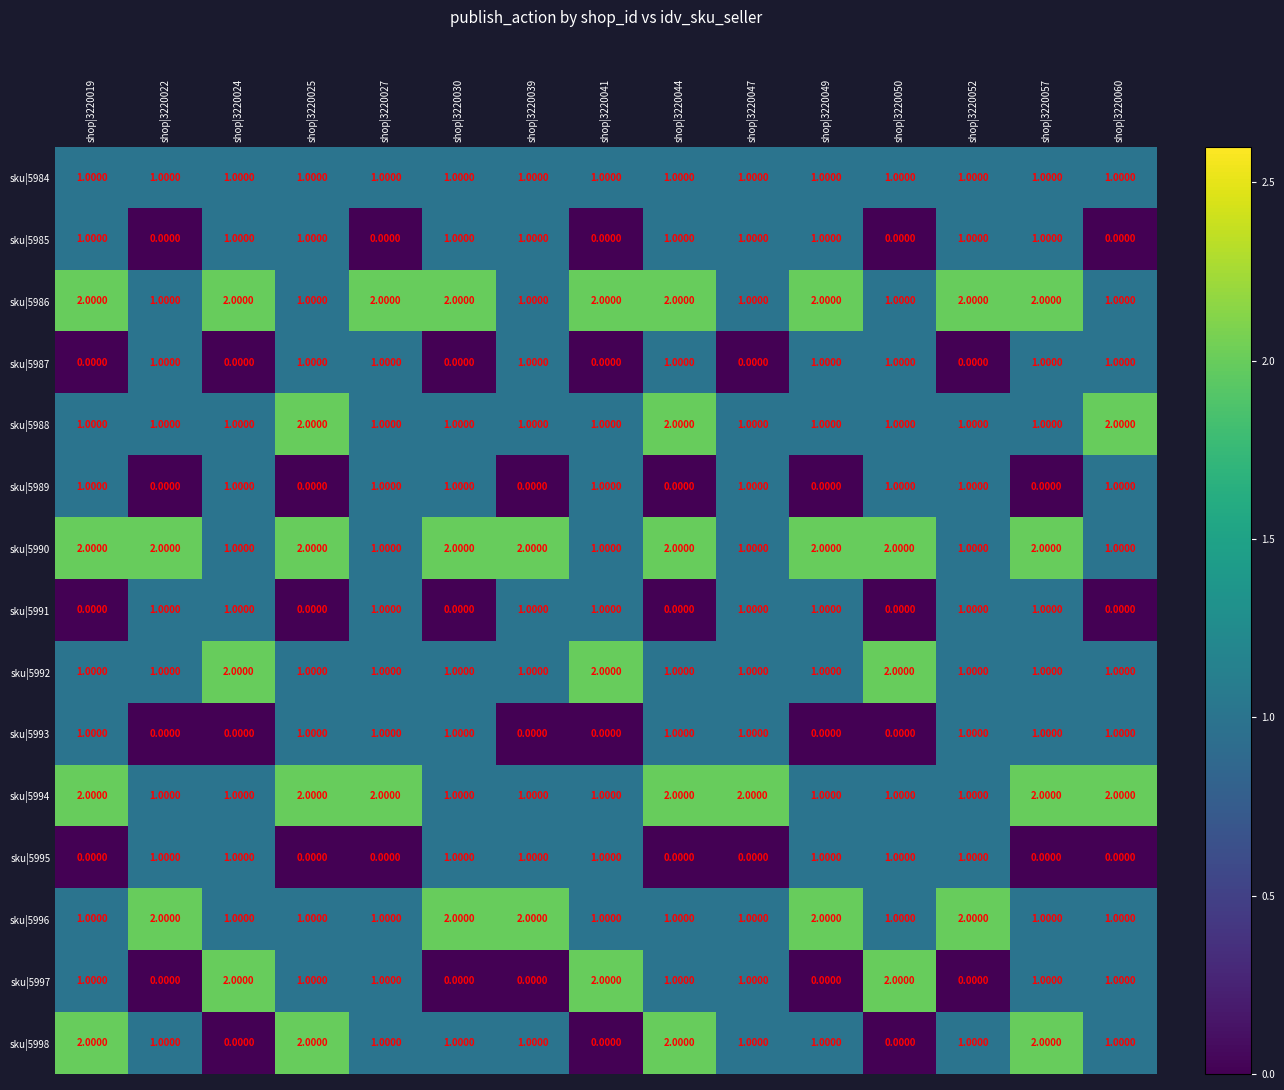

At how many categories does at least one series exceed 0?

15